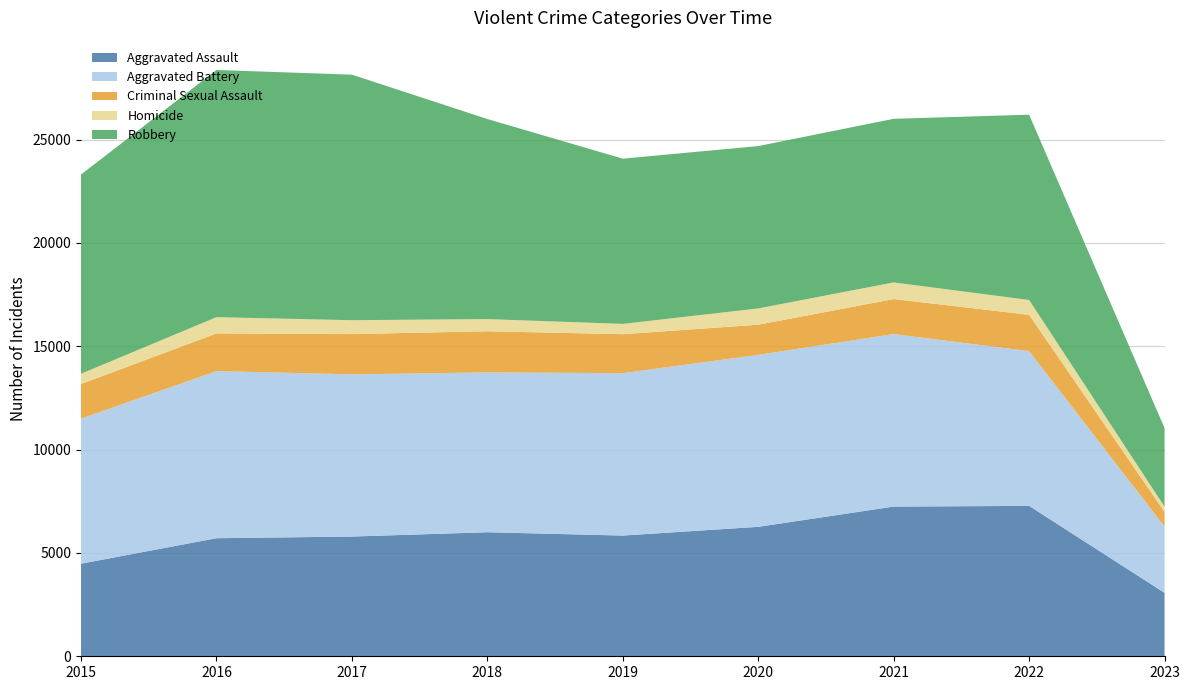

Reading right to left, what are all the values shown in this chart?

Aggravated Assault: 2023=3069	2022=7277	2021=7243	2020=6263	2019=5841	2018=6001	2017=5793	2016=5712	2015=4480
Aggravated Battery: 2023=3202	2022=7487	2021=8346	2020=8319	2019=7857	2018=7734	2017=7845	2016=8085	2015=7018
Criminal Sexual Assault: 2023=713	2022=1758	2021=1695	2020=1461	2019=1886	2018=1990	2017=1951	2016=1824	2015=1676
Homicide: 2023=252	2022=717	2021=804	2020=787	2019=498	2018=589	2017=672	2016=786	2015=496
Robbery: 2023=3804	2022=8965	2021=7917	2020=7855	2019=7994	2018=9680	2017=11880	2016=11960	2015=9638